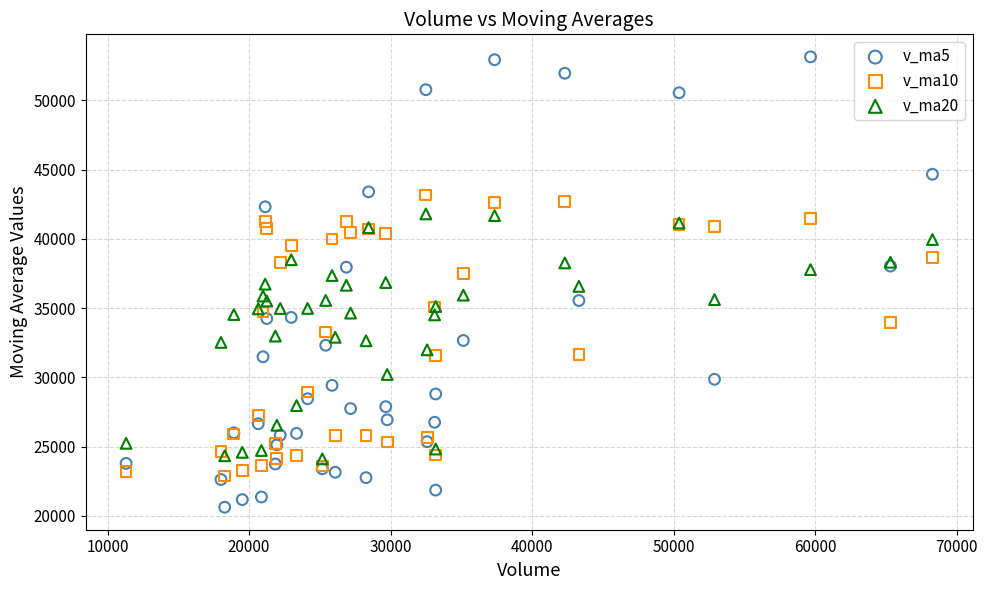

Which series has the widest spread of Y values?

v_ma5